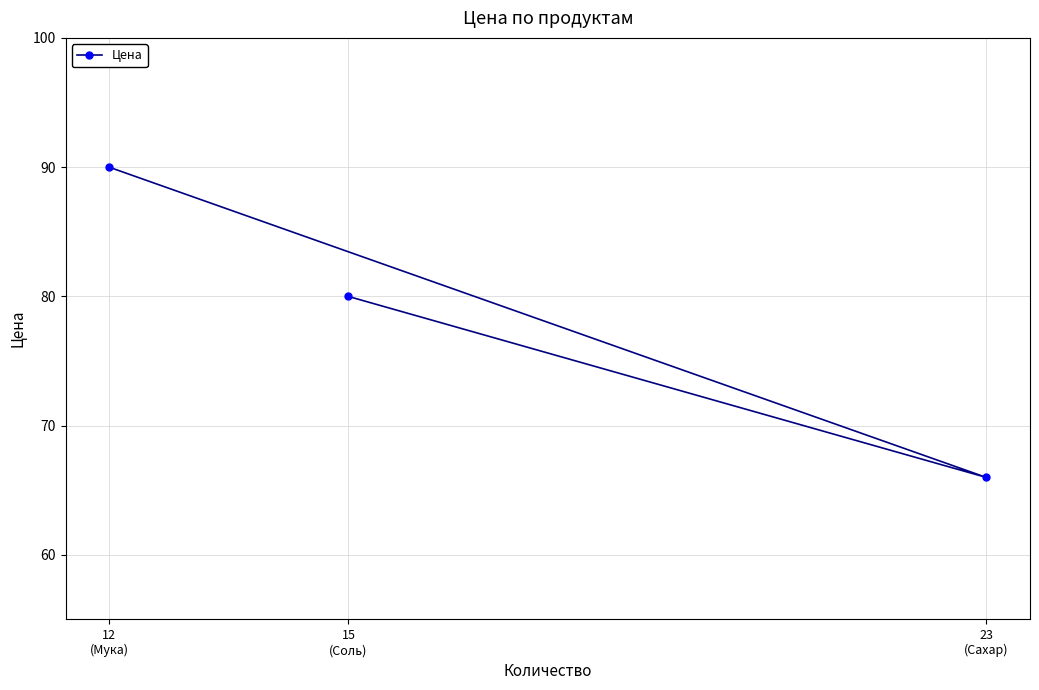

Reading left to right, list all the values displayed in this chart.

12
(Мука)=90.0	15
(Соль)=80.0	23
(Сахар)=66.0